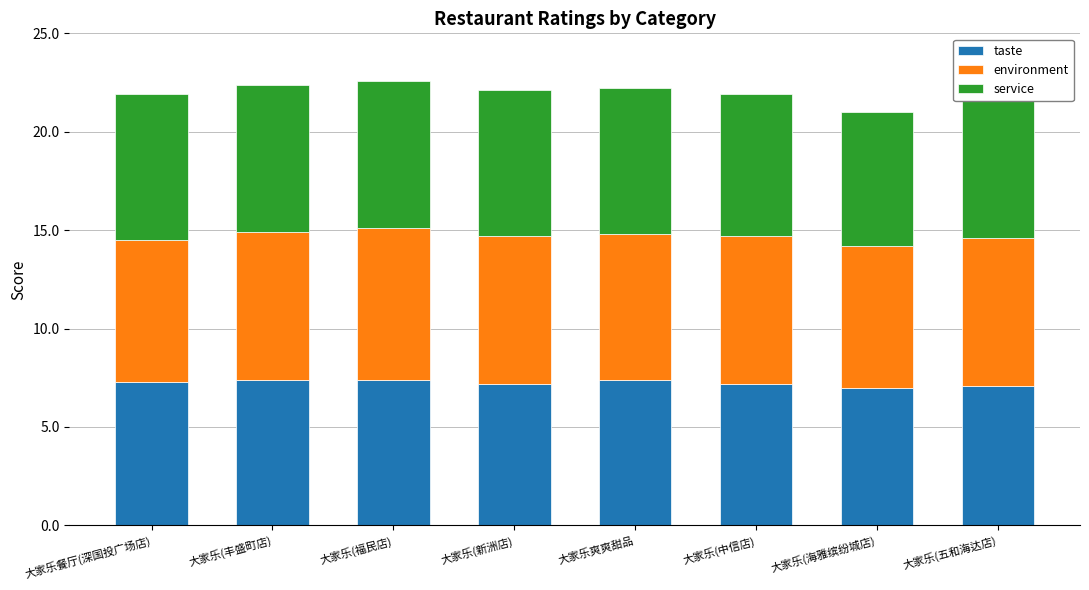

Is it true that taste equals 7.2 at 大家乐(新洲店)?

True